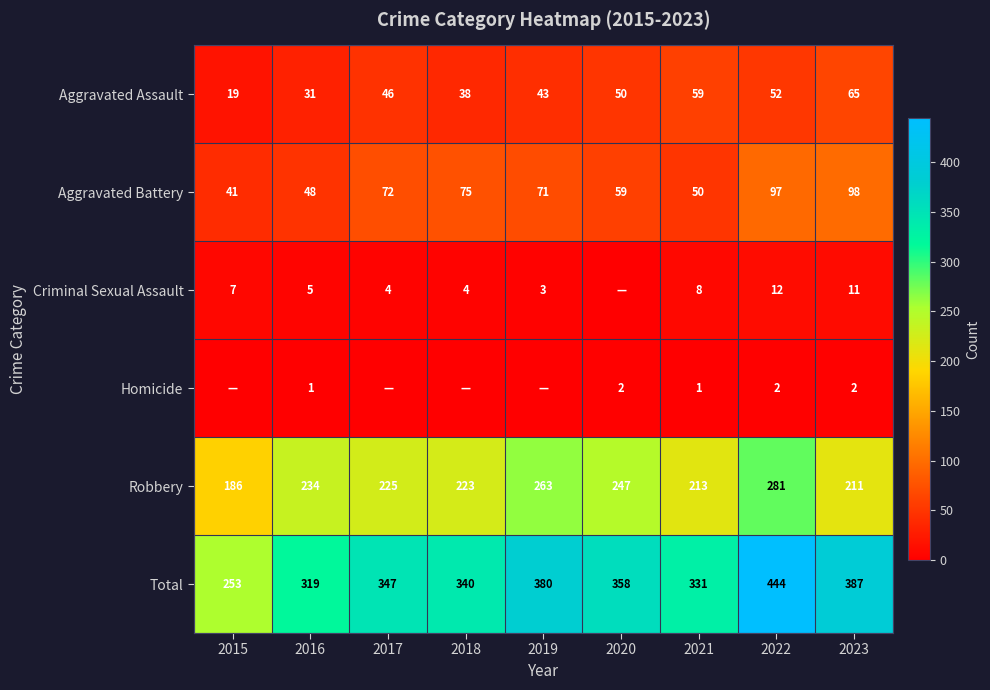

What is the sum of all Total values?

3159